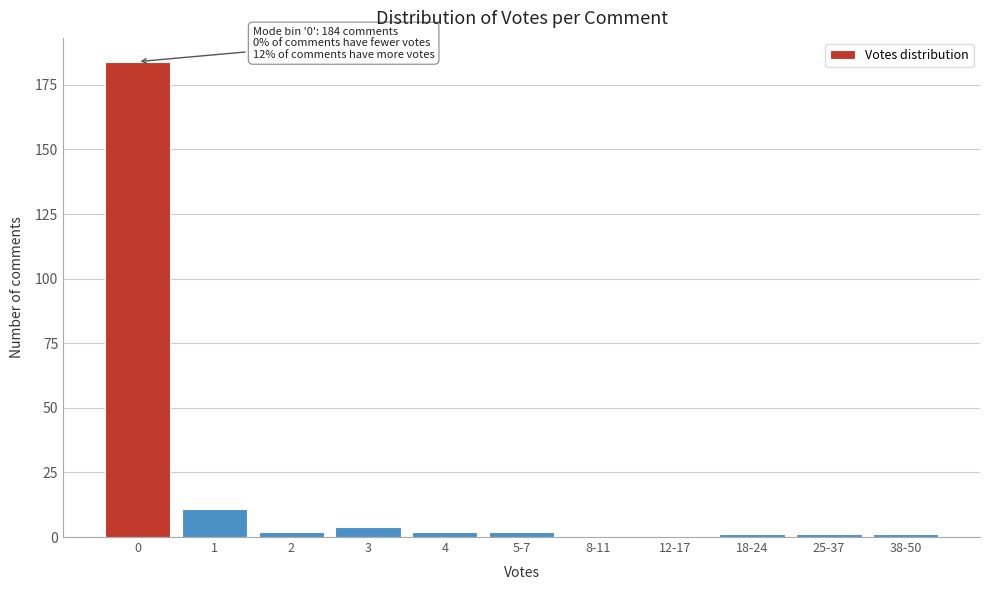

Reading left to right, list all the values displayed in this chart.

0=184	1=11	2=2	3=4	4=2	5-7=2	8-11=0	12-17=0	18-24=1	25-37=1	38-50=1